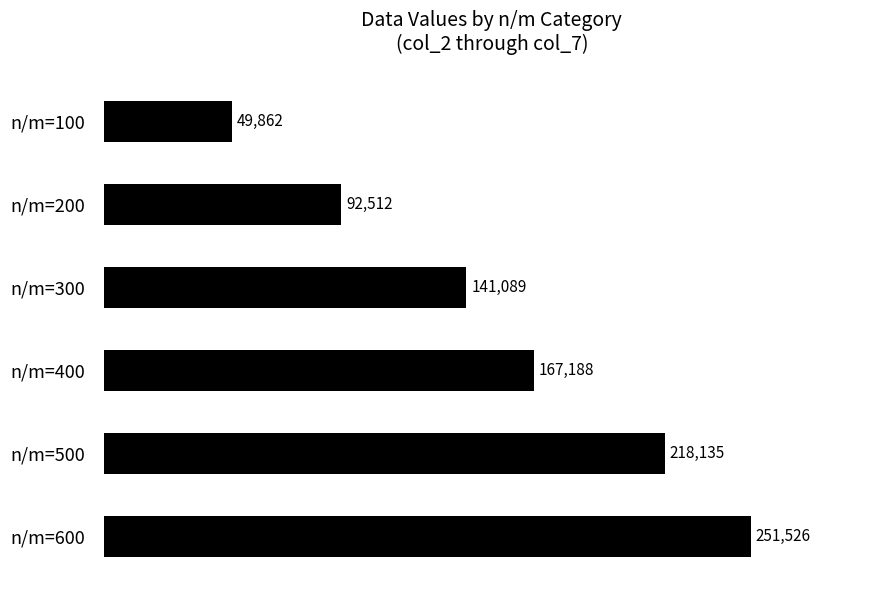

Where is the data nearest to the value 150694?

n/m=300